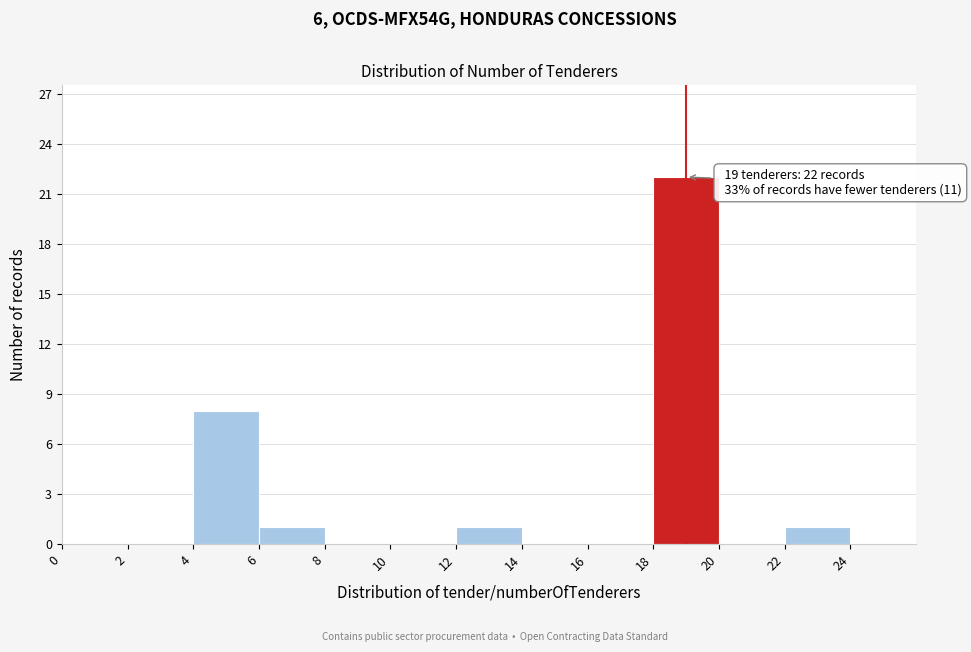

Over which range of the x-axis is the bar tallest?

18 to 20